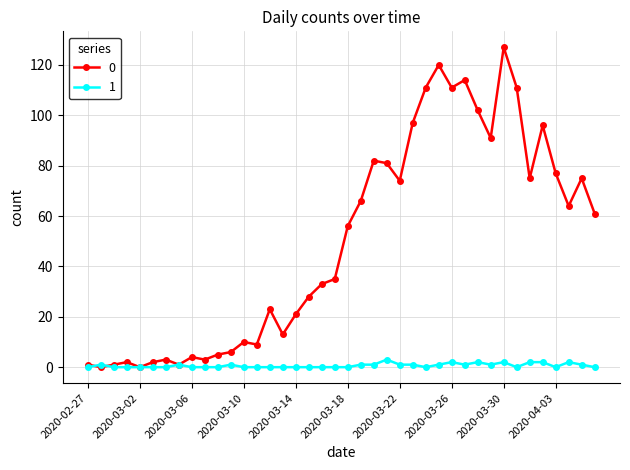

What is the difference between the maximum and minimum values in the 1 series?

3